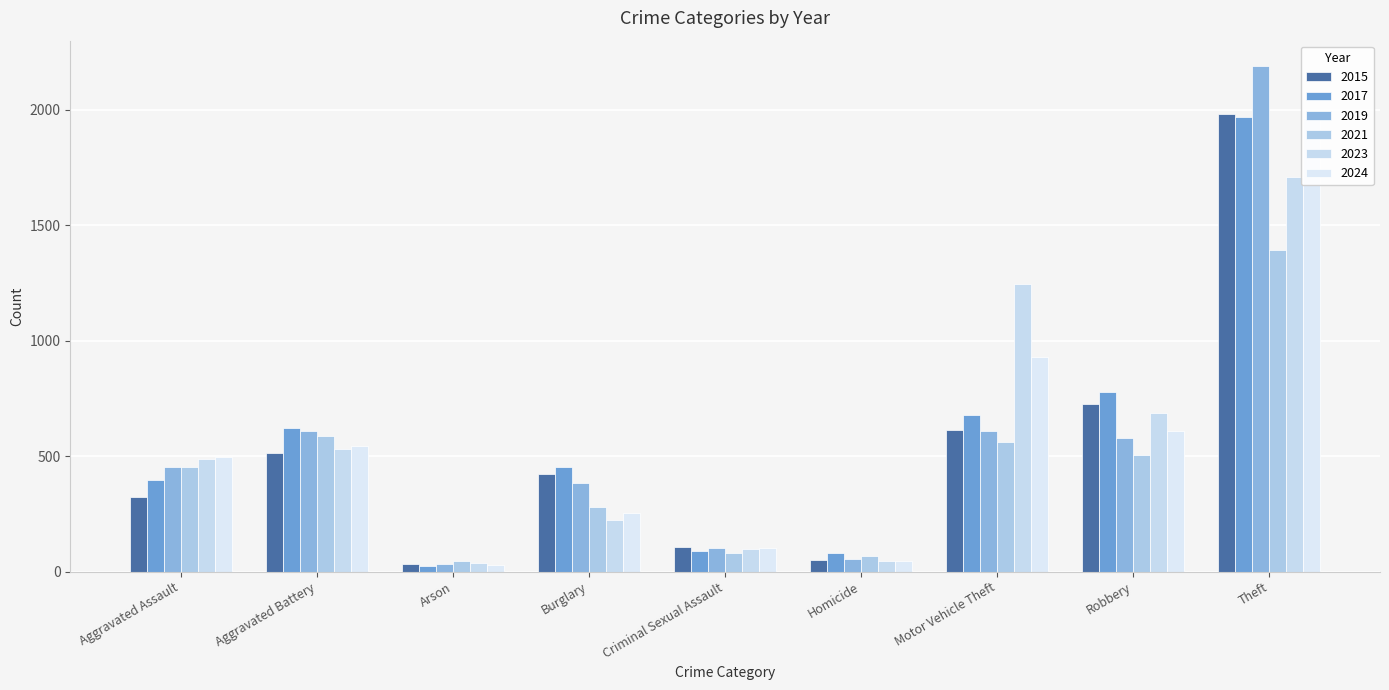

What is the total value across all series at Burglary?

2015